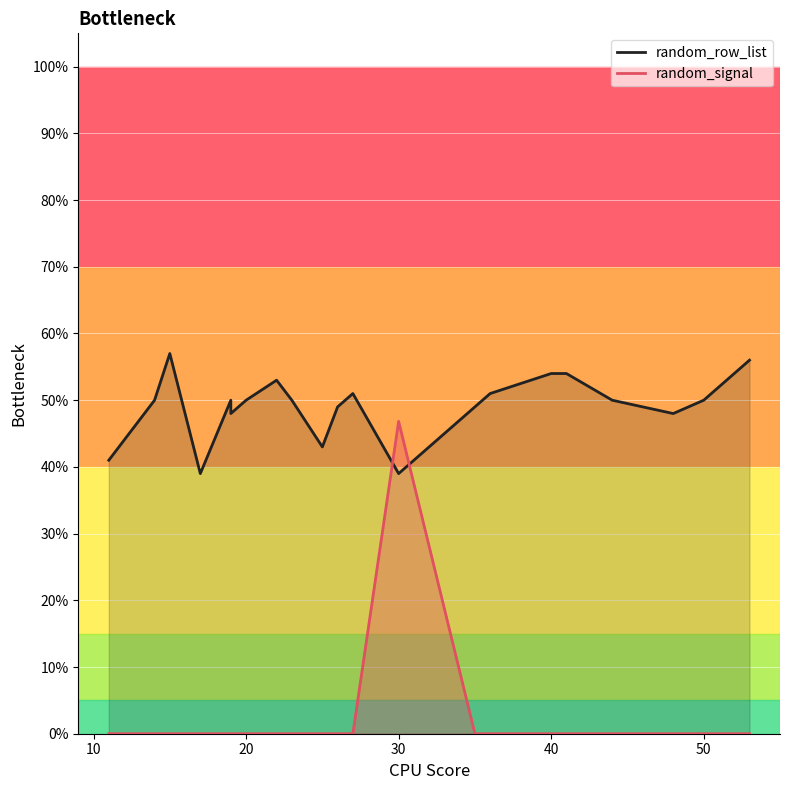

Is it true that random_row_list equals 0.3 at 40?

False